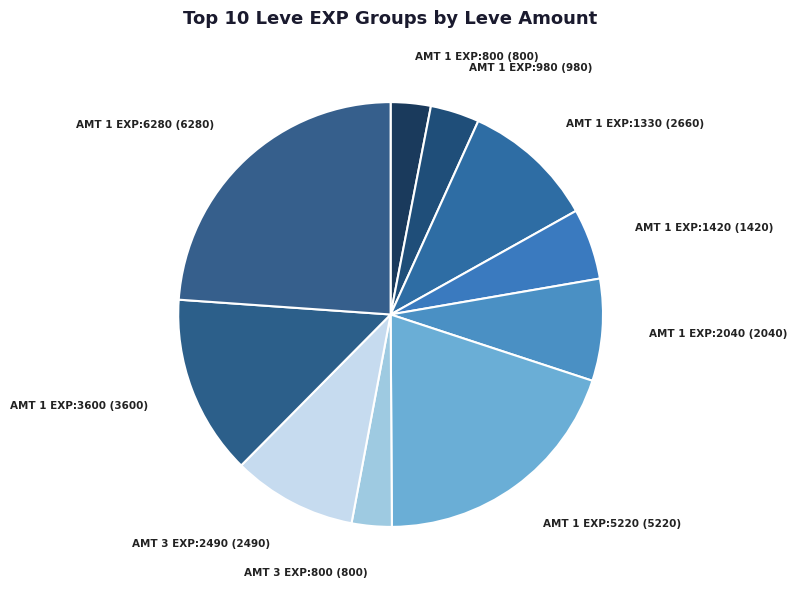

How many slices are in this pie chart?

10